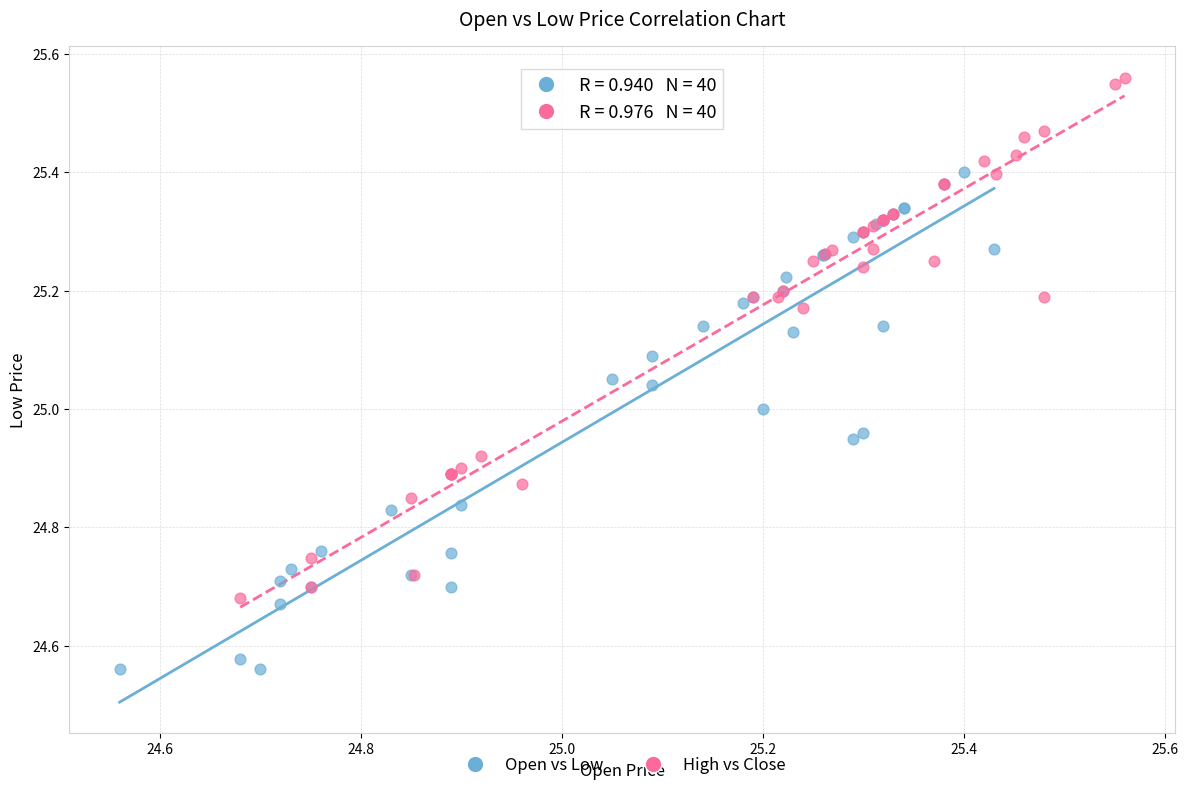

Which series contains the highest Y value?

High vs Close